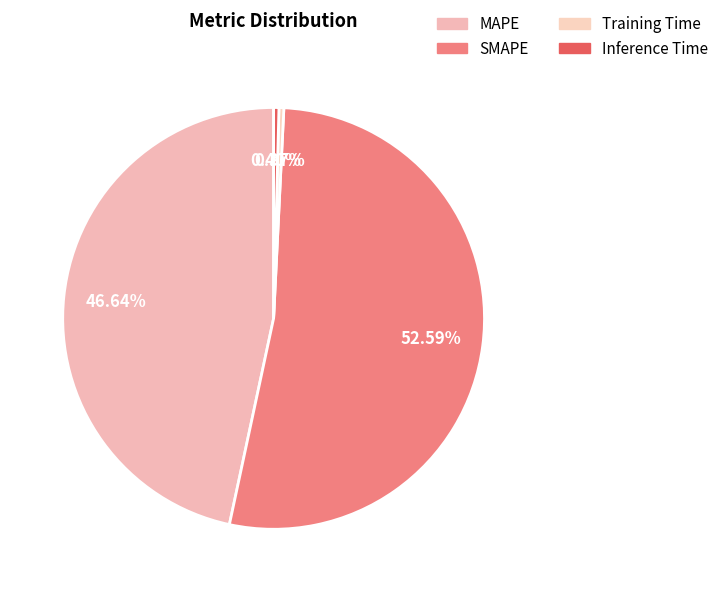

How many slices are in this pie chart?

4